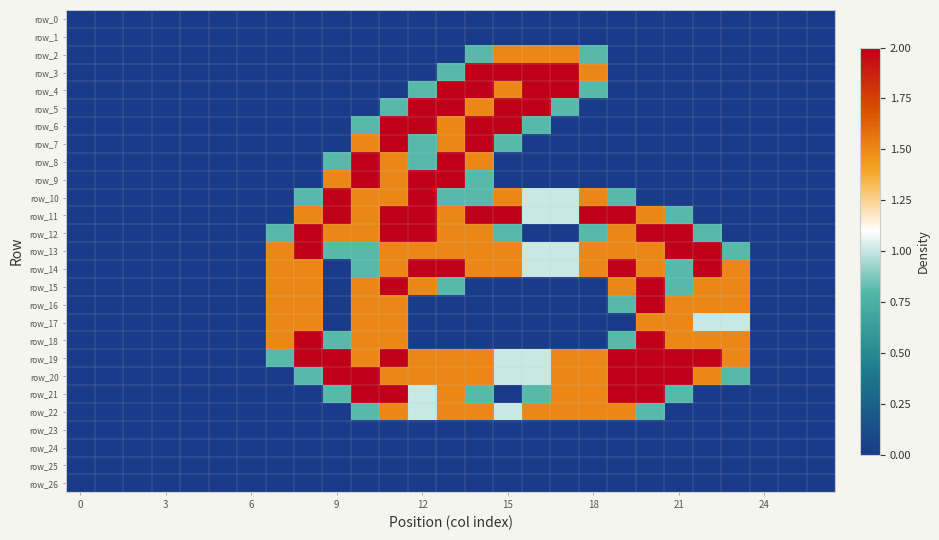

Reading right to left, what are all the values shown in this chart?

row_0: 0.0	0.0	0.0	0.0	0.0	0.0	0.0	0.0	0.0	0.0	0.0	0.0	0.0	0.0	0.0	0.0	0.0	0.0	0.0	0.0	0.0	0.0	0.0	0.0	0.0	0.0	0.0
row_1: 0.0	0.0	0.0	0.0	0.0	0.0	0.0	0.0	0.0	0.0	0.0	0.0	0.0	0.0	0.0	0.0	0.0	0.0	0.0	0.0	0.0	0.0	0.0	0.0	0.0	0.0	0.0
row_2: 0.0	0.0	0.0	0.0	0.0	0.0	0.0	0.0	0.8	1.5	1.5	1.5	0.8	0.0	0.0	0.0	0.0	0.0	0.0	0.0	0.0	0.0	0.0	0.0	0.0	0.0	0.0
row_3: 0.0	0.0	0.0	0.0	0.0	0.0	0.0	0.0	1.5	2.0	2.0	2.0	2.0	0.8	0.0	0.0	0.0	0.0	0.0	0.0	0.0	0.0	0.0	0.0	0.0	0.0	0.0
row_4: 0.0	0.0	0.0	0.0	0.0	0.0	0.0	0.0	0.8	2.0	2.0	1.5	2.0	2.0	0.8	0.0	0.0	0.0	0.0	0.0	0.0	0.0	0.0	0.0	0.0	0.0	0.0
row_5: 0.0	0.0	0.0	0.0	0.0	0.0	0.0	0.0	0.0	0.8	2.0	2.0	1.5	2.0	2.0	0.8	0.0	0.0	0.0	0.0	0.0	0.0	0.0	0.0	0.0	0.0	0.0
row_6: 0.0	0.0	0.0	0.0	0.0	0.0	0.0	0.0	0.0	0.0	0.8	2.0	2.0	1.5	2.0	2.0	0.8	0.0	0.0	0.0	0.0	0.0	0.0	0.0	0.0	0.0	0.0
row_7: 0.0	0.0	0.0	0.0	0.0	0.0	0.0	0.0	0.0	0.0	0.0	0.8	2.0	1.5	0.8	2.0	1.5	0.0	0.0	0.0	0.0	0.0	0.0	0.0	0.0	0.0	0.0
row_8: 0.0	0.0	0.0	0.0	0.0	0.0	0.0	0.0	0.0	0.0	0.0	0.0	1.5	2.0	0.8	1.5	2.0	0.8	0.0	0.0	0.0	0.0	0.0	0.0	0.0	0.0	0.0
row_9: 0.0	0.0	0.0	0.0	0.0	0.0	0.0	0.0	0.0	0.0	0.0	0.0	0.8	2.0	2.0	1.5	2.0	1.5	0.0	0.0	0.0	0.0	0.0	0.0	0.0	0.0	0.0
row_10: 0.0	0.0	0.0	0.0	0.0	0.0	0.0	0.8	1.5	1.0	1.0	1.5	0.8	0.8	2.0	1.5	1.5	2.0	0.8	0.0	0.0	0.0	0.0	0.0	0.0	0.0	0.0
row_11: 0.0	0.0	0.0	0.0	0.0	0.8	1.5	2.0	2.0	1.0	1.0	2.0	2.0	1.5	2.0	2.0	1.5	2.0	1.5	0.0	0.0	0.0	0.0	0.0	0.0	0.0	0.0
row_12: 0.0	0.0	0.0	0.0	0.8	2.0	2.0	1.5	0.8	0.0	0.0	0.8	1.5	1.5	2.0	2.0	1.5	1.5	2.0	0.8	0.0	0.0	0.0	0.0	0.0	0.0	0.0
row_13: 0.0	0.0	0.0	0.8	2.0	2.0	1.5	1.5	1.5	1.0	1.0	1.5	1.5	1.5	1.5	1.5	0.8	0.8	2.0	1.5	0.0	0.0	0.0	0.0	0.0	0.0	0.0
row_14: 0.0	0.0	0.0	1.5	2.0	0.8	1.5	2.0	1.5	1.0	1.0	1.5	1.5	2.0	2.0	1.5	0.8	0.0	1.5	1.5	0.0	0.0	0.0	0.0	0.0	0.0	0.0
row_15: 0.0	0.0	0.0	1.5	1.5	0.8	2.0	1.5	0.0	0.0	0.0	0.0	0.0	0.8	1.5	2.0	1.5	0.0	1.5	1.5	0.0	0.0	0.0	0.0	0.0	0.0	0.0
row_16: 0.0	0.0	0.0	1.5	1.5	1.5	2.0	0.8	0.0	0.0	0.0	0.0	0.0	0.0	0.0	1.5	1.5	0.0	1.5	1.5	0.0	0.0	0.0	0.0	0.0	0.0	0.0
row_17: 0.0	0.0	0.0	1.0	1.0	1.5	1.5	0.0	0.0	0.0	0.0	0.0	0.0	0.0	0.0	1.5	1.5	0.0	1.5	1.5	0.0	0.0	0.0	0.0	0.0	0.0	0.0
row_18: 0.0	0.0	0.0	1.5	1.5	1.5	2.0	0.8	0.0	0.0	0.0	0.0	0.0	0.0	0.0	1.5	1.5	0.8	2.0	1.5	0.0	0.0	0.0	0.0	0.0	0.0	0.0
row_19: 0.0	0.0	0.0	1.5	2.0	2.0	2.0	2.0	1.5	1.5	1.0	1.0	1.5	1.5	1.5	2.0	1.5	2.0	2.0	0.8	0.0	0.0	0.0	0.0	0.0	0.0	0.0
row_20: 0.0	0.0	0.0	0.8	1.5	2.0	2.0	2.0	1.5	1.5	1.0	1.0	1.5	1.5	1.5	1.5	2.0	2.0	0.8	0.0	0.0	0.0	0.0	0.0	0.0	0.0	0.0
row_21: 0.0	0.0	0.0	0.0	0.0	0.8	2.0	2.0	1.5	1.5	0.8	0.0	0.8	1.5	1.0	2.0	2.0	0.8	0.0	0.0	0.0	0.0	0.0	0.0	0.0	0.0	0.0
row_22: 0.0	0.0	0.0	0.0	0.0	0.0	0.8	1.5	1.5	1.5	1.5	1.0	1.5	1.5	1.0	1.5	0.8	0.0	0.0	0.0	0.0	0.0	0.0	0.0	0.0	0.0	0.0
row_23: 0.0	0.0	0.0	0.0	0.0	0.0	0.0	0.0	0.0	0.0	0.0	0.0	0.0	0.0	0.0	0.0	0.0	0.0	0.0	0.0	0.0	0.0	0.0	0.0	0.0	0.0	0.0
row_24: 0.0	0.0	0.0	0.0	0.0	0.0	0.0	0.0	0.0	0.0	0.0	0.0	0.0	0.0	0.0	0.0	0.0	0.0	0.0	0.0	0.0	0.0	0.0	0.0	0.0	0.0	0.0
row_25: 0.0	0.0	0.0	0.0	0.0	0.0	0.0	0.0	0.0	0.0	0.0	0.0	0.0	0.0	0.0	0.0	0.0	0.0	0.0	0.0	0.0	0.0	0.0	0.0	0.0	0.0	0.0
row_26: 0.0	0.0	0.0	0.0	0.0	0.0	0.0	0.0	0.0	0.0	0.0	0.0	0.0	0.0	0.0	0.0	0.0	0.0	0.0	0.0	0.0	0.0	0.0	0.0	0.0	0.0	0.0